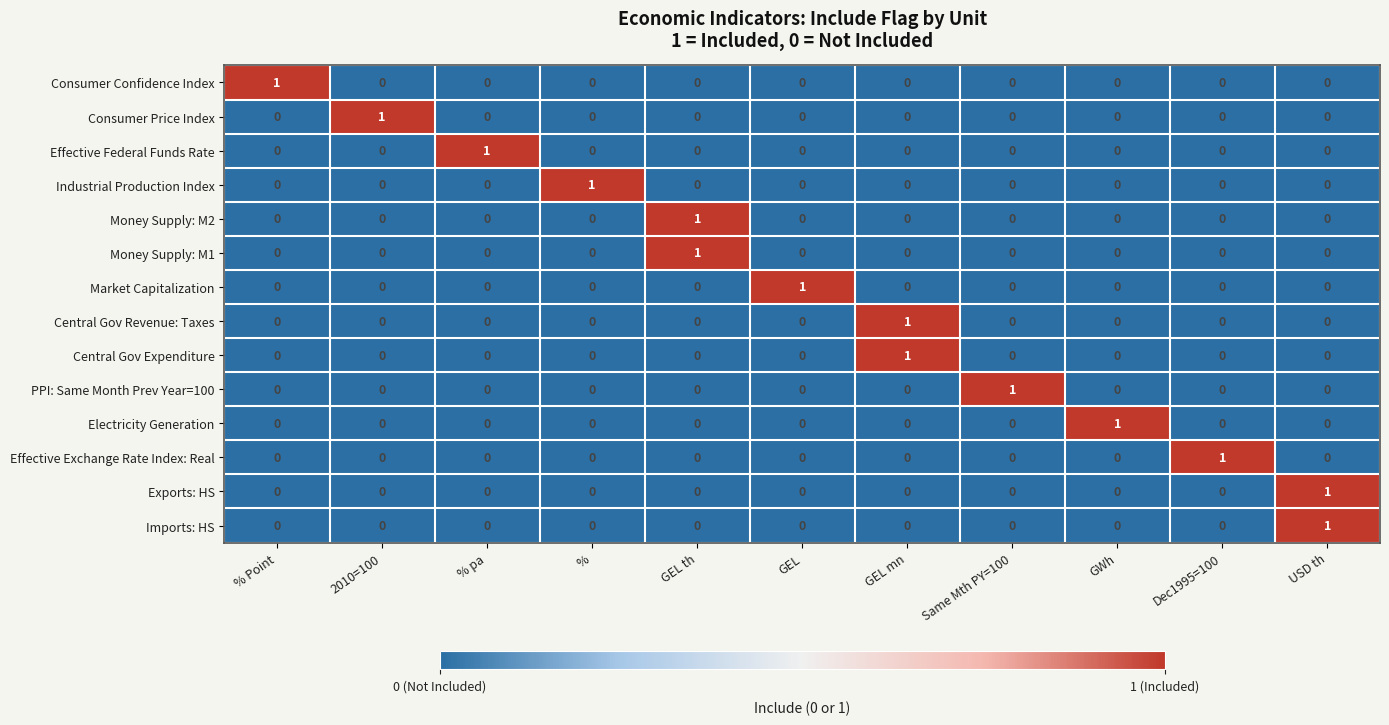

At how many categories does at least one series exceed 0?

11